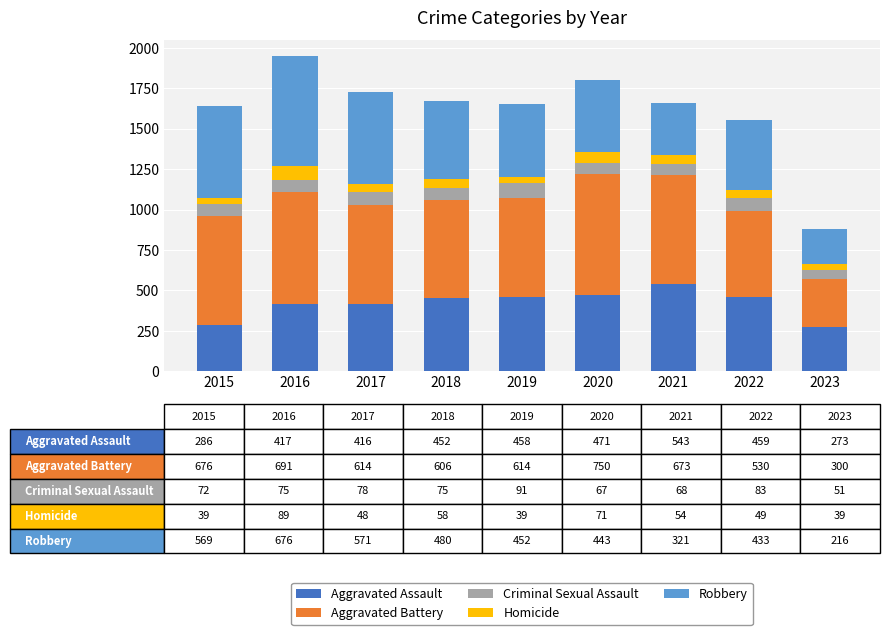

What is the average value of the Aggravated Assault series?

419